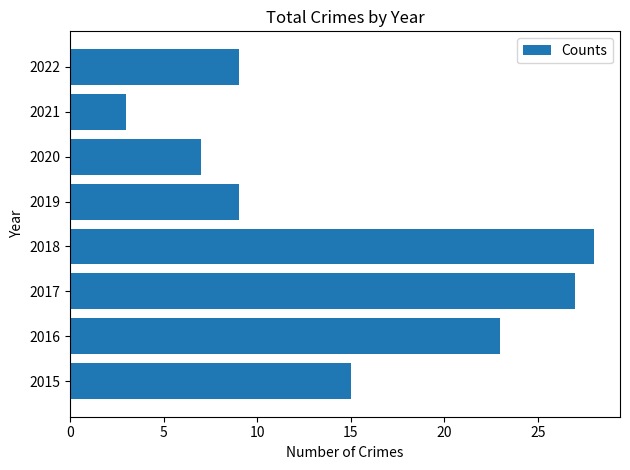

How many values are below 15?

4